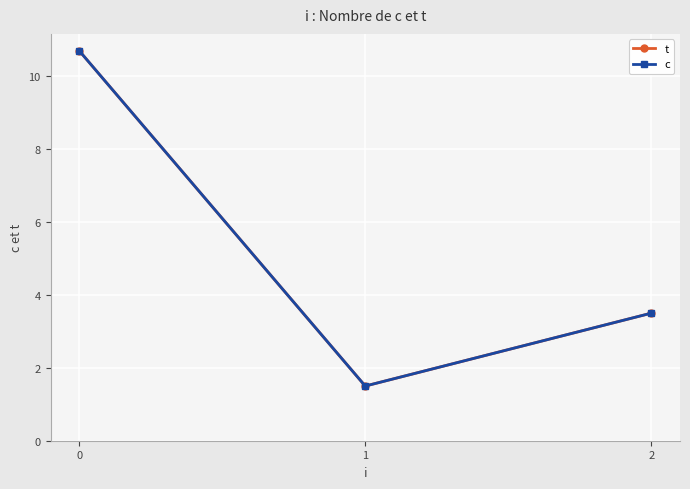

Reading right to left, transcribe all the data shown in this chart.

t: 3.5	1.5	10.7
c: 3.5	1.5	10.7